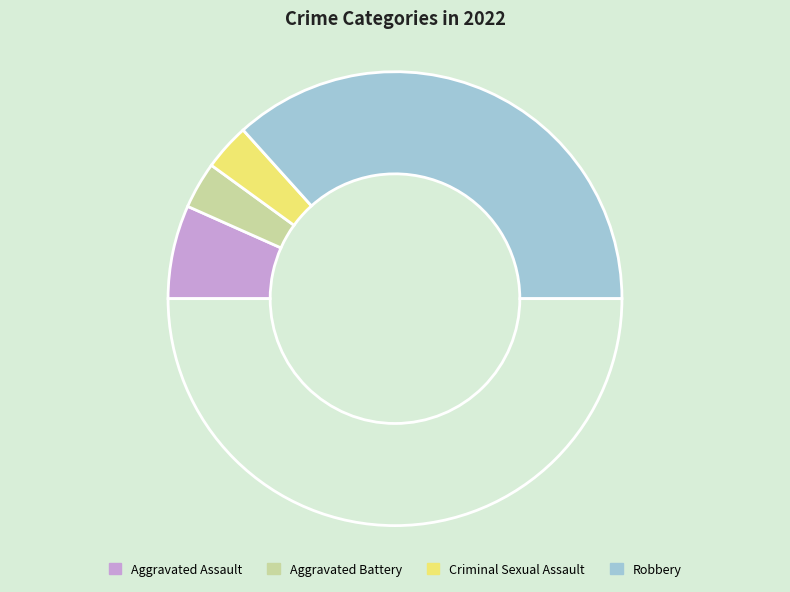

How many slices are in this pie chart?

5